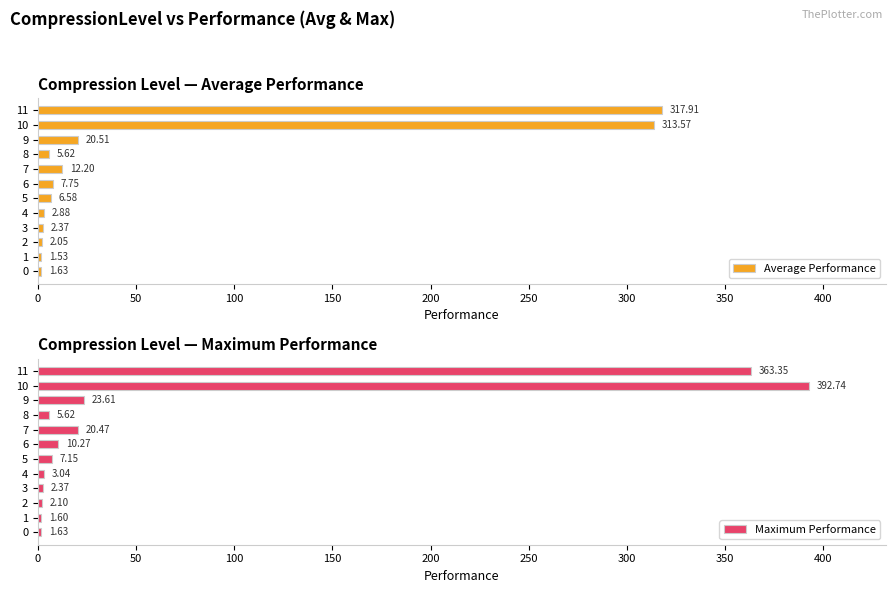

List the series in order of their overall mean, highest first.

Maximum Performance, Average Performance